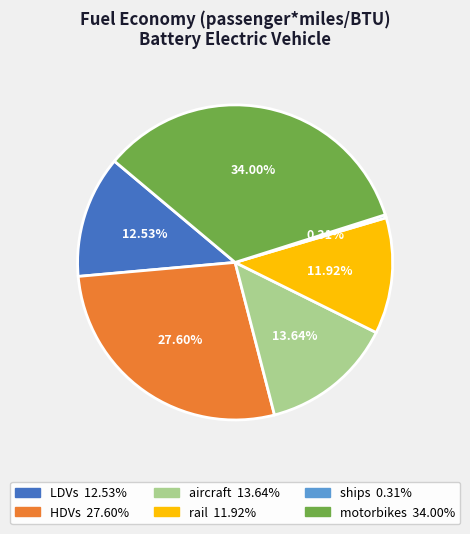

To the nearest percent, what is the difference between the largest and smallest slice percentages?

34%